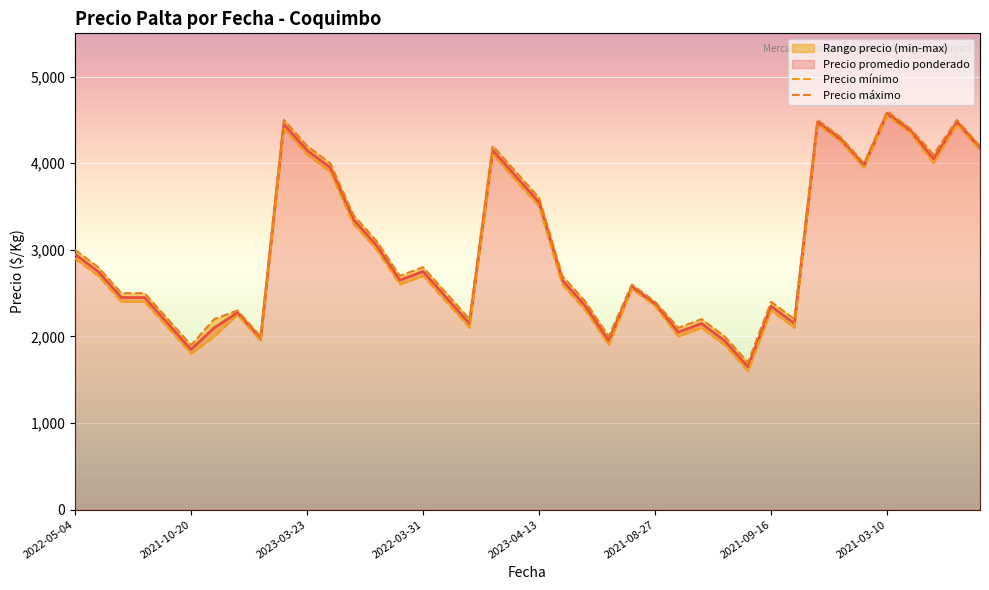

What is the sum of all Precio máximo values?

121800